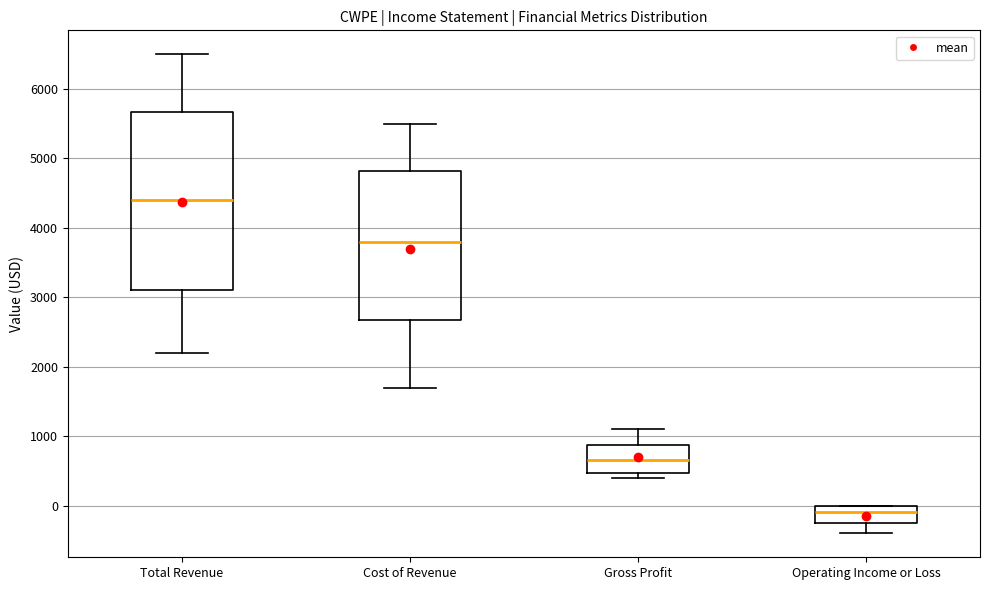

Reading left to right, read every box against the y-axis: the position of its median line, the range the box covers, and the ends of its whiskers. The values are not printed on the chart, so give them approximately, as read against the axis.

Total Revenue: median 4400, box 3100 to 5700, whiskers 2200 to 6500
Cost of Revenue: median 3800, box 2700 to 4800, whiskers 1700 to 5500
Gross Profit: median 700, box 500 to 900, whiskers 400 to 1100
Operating Income or Loss: median -100, box -200 to 0, whiskers -400 to 0